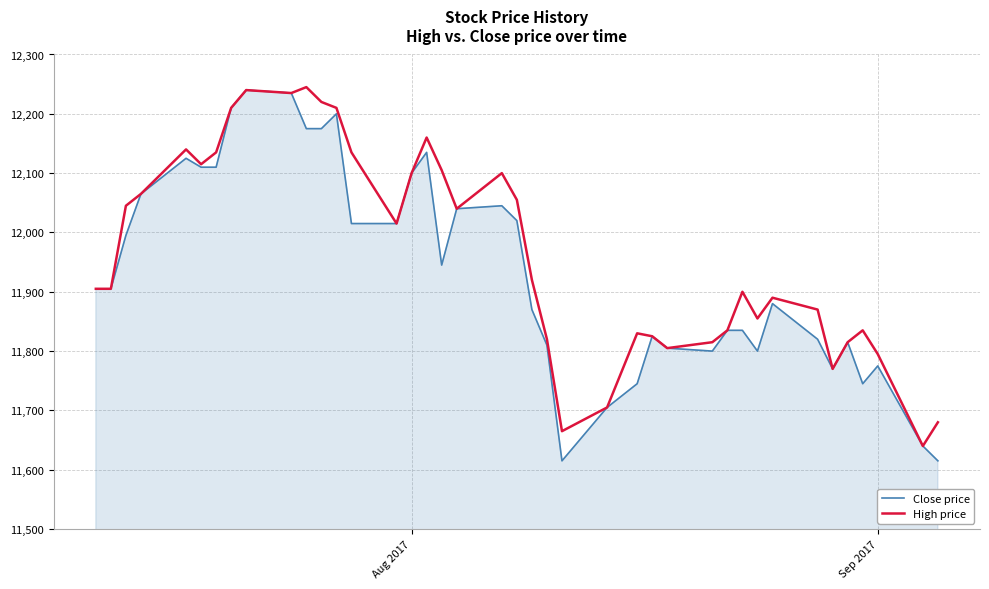

Which series has the largest range (max minus min)?

Close price